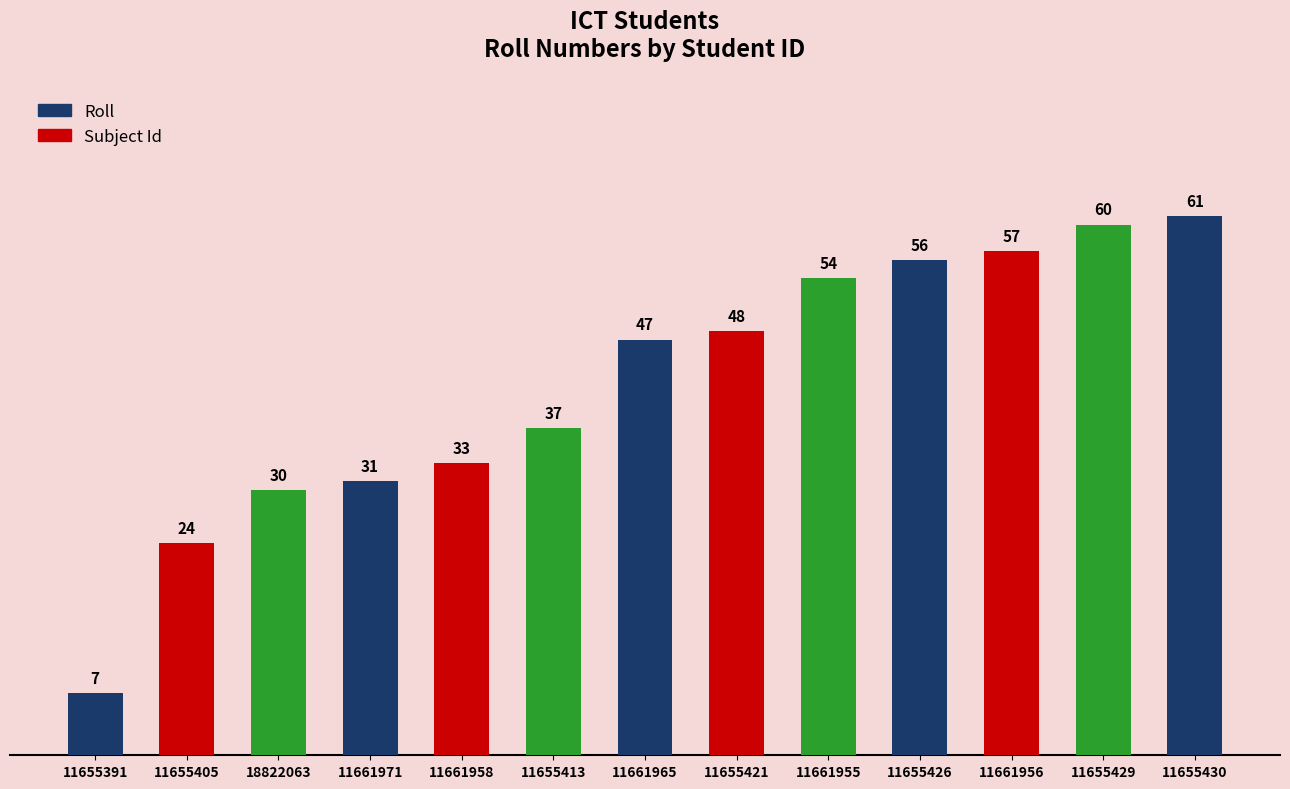

Are the bars grouped side by side (vs. stacked)?

No